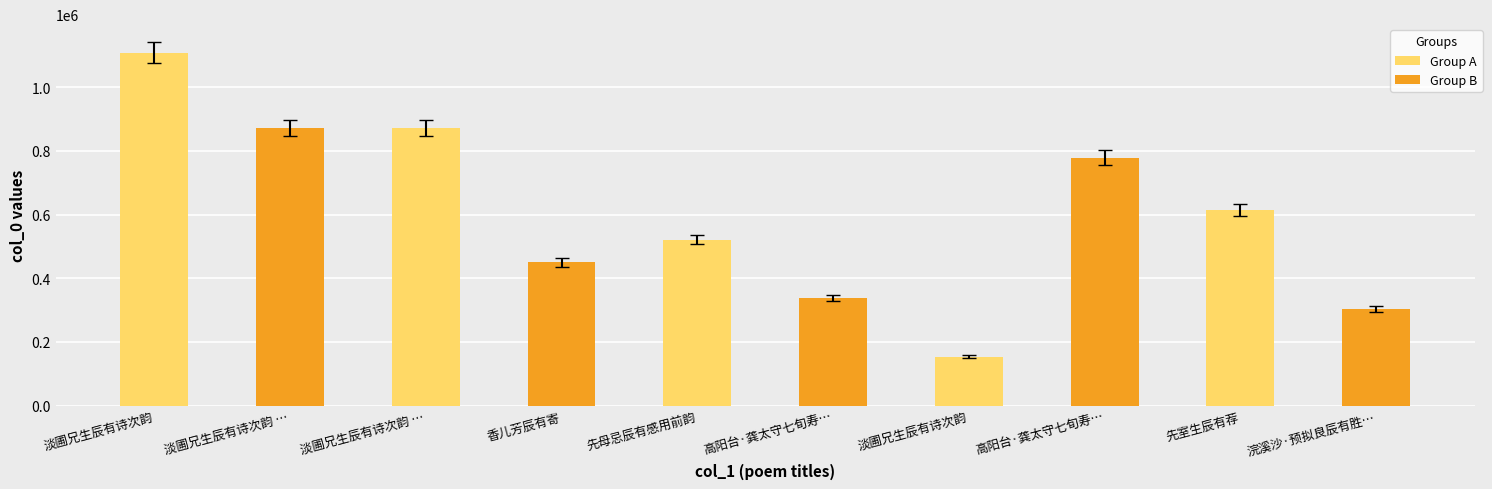

What is the value of the 1st bar from the left?

1107975